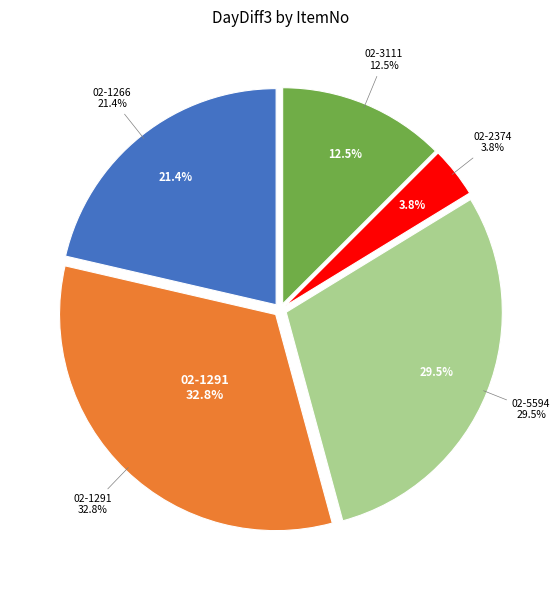

Between 02-3111 and 02-1291, which is larger?

02-1291